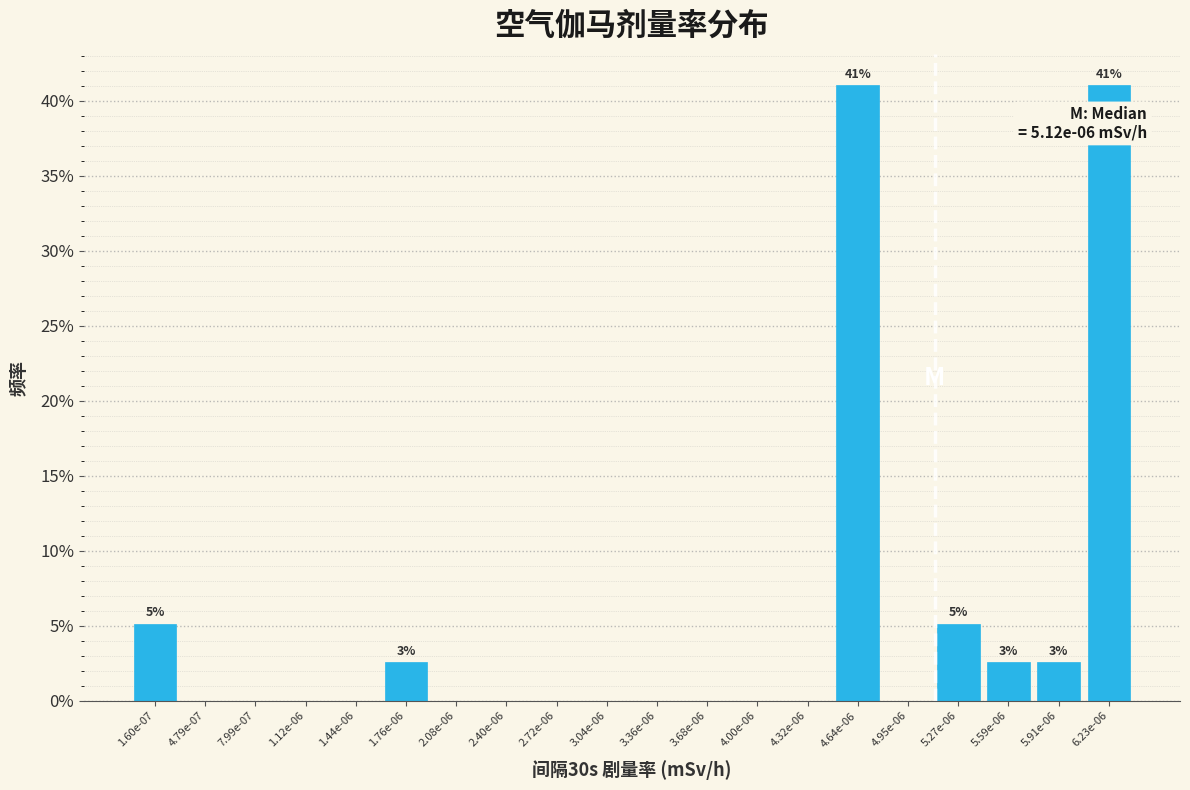

Reading left to right, what are all the values shown in this chart?

1.60e-07=5.1	4.79e-07=0.0	7.99e-07=0.0	1.12e-06=0.0	1.44e-06=0.0	1.76e-06=2.6	2.08e-06=0.0	2.40e-06=0.0	2.72e-06=0.0	3.04e-06=0.0	3.36e-06=0.0	3.68e-06=0.0	4.00e-06=0.0	4.32e-06=0.0	4.64e-06=41.0	4.95e-06=0.0	5.27e-06=5.1	5.59e-06=2.6	5.91e-06=2.6	6.23e-06=41.0